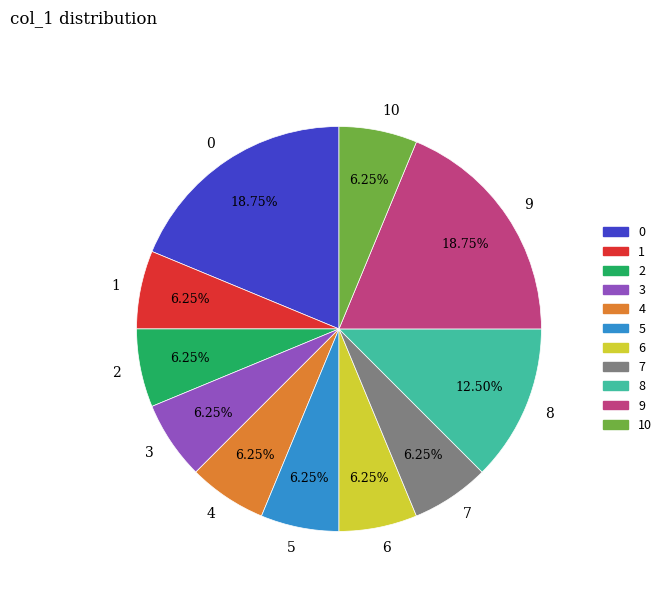

How many slices are in this pie chart?

11